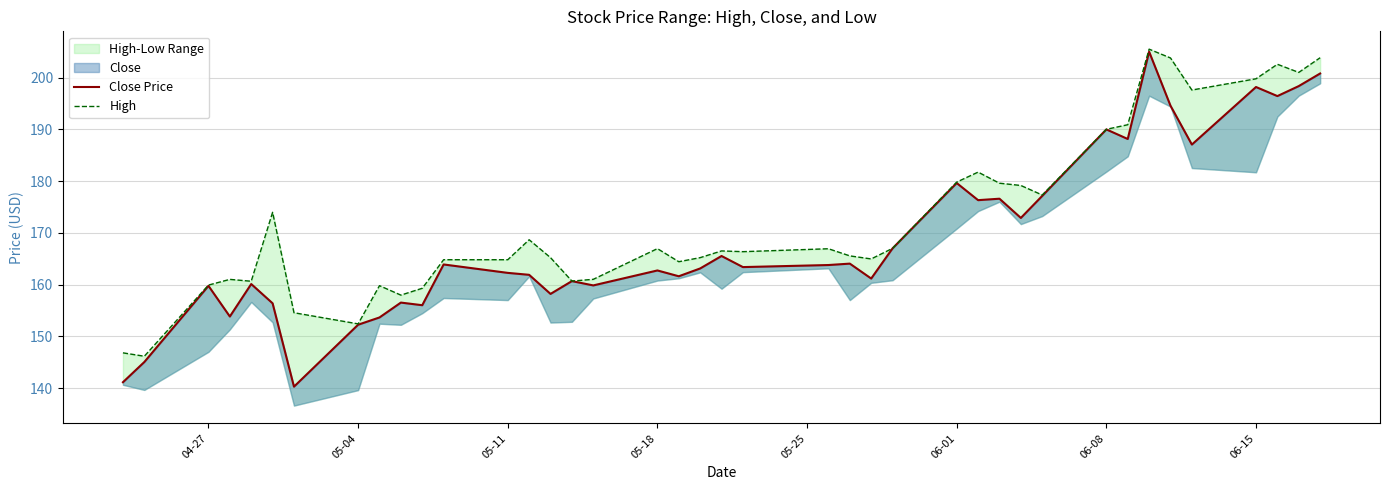

Which series has the widest spread of values?

Close Price